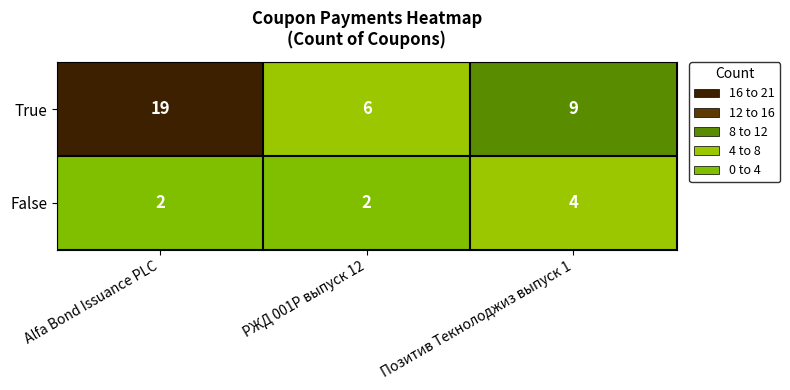

What is the greatest value displayed?

19